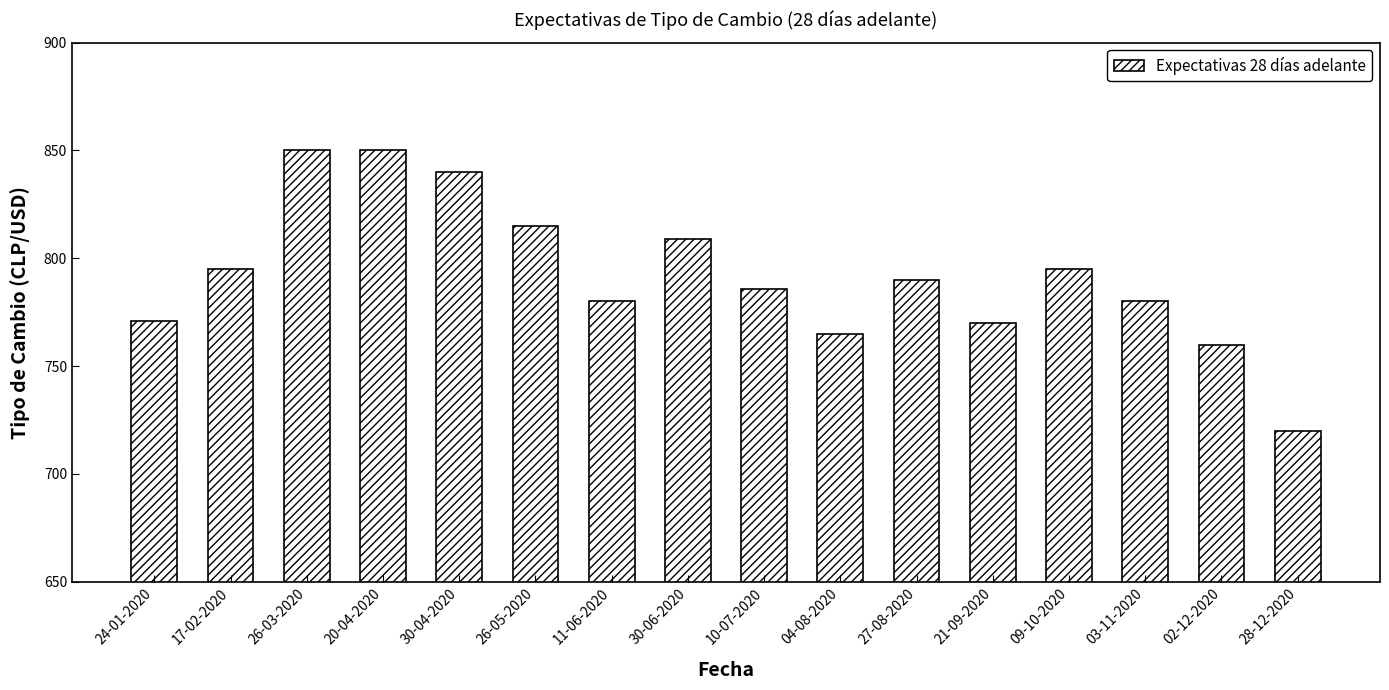

What is the label of the 5th bar from the left?

30-04-2020